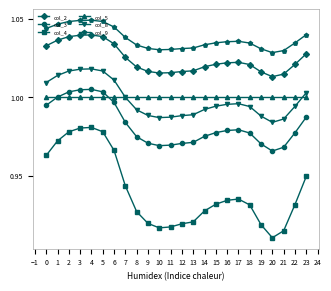

True or false: col_9 has more than 1 points higher than both neighbors.

True